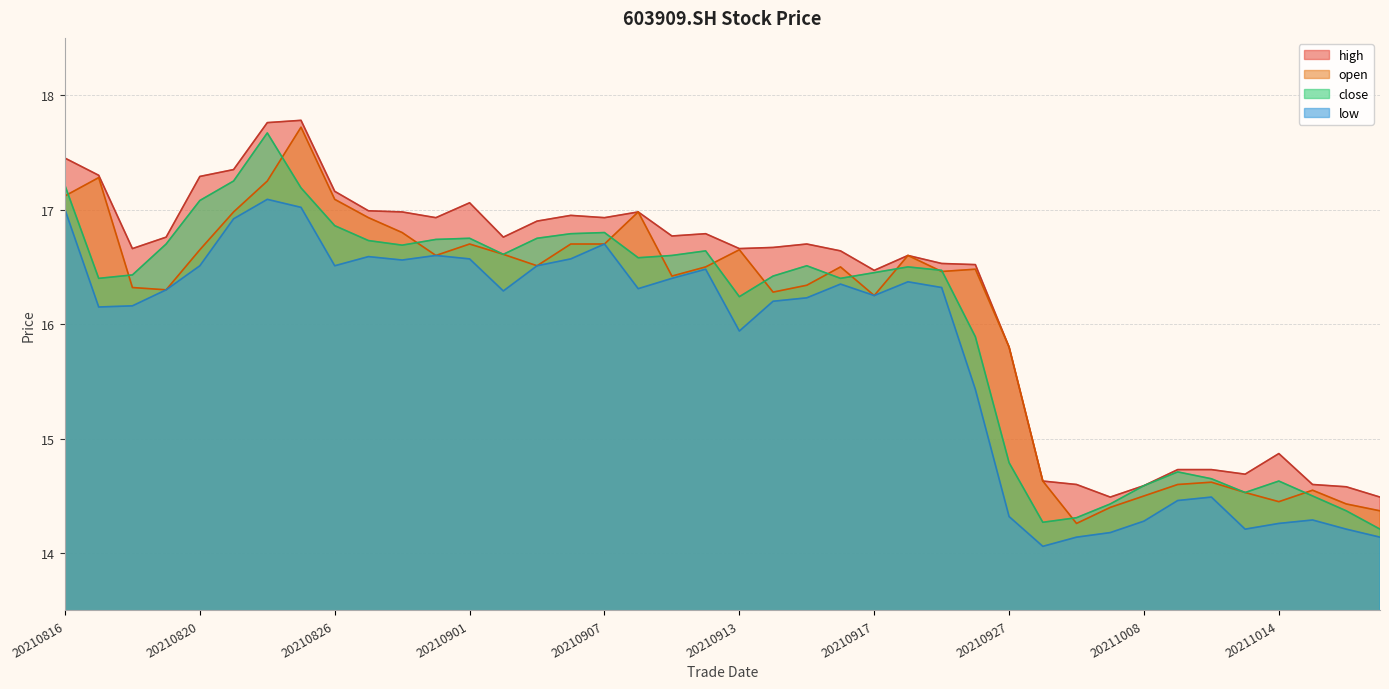

Does the chart have visible grid lines?

Yes